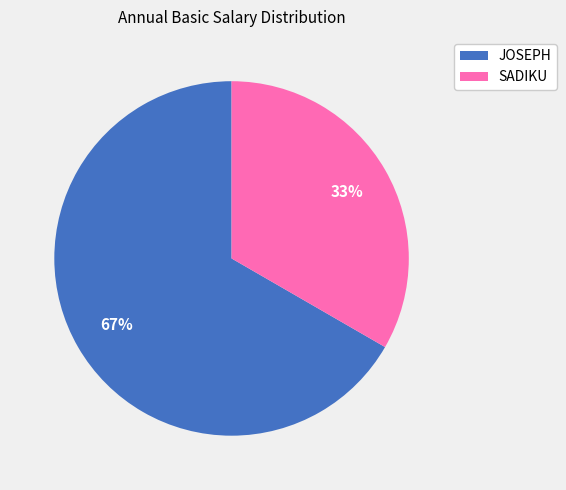

Count the number of slices in the pie.

2